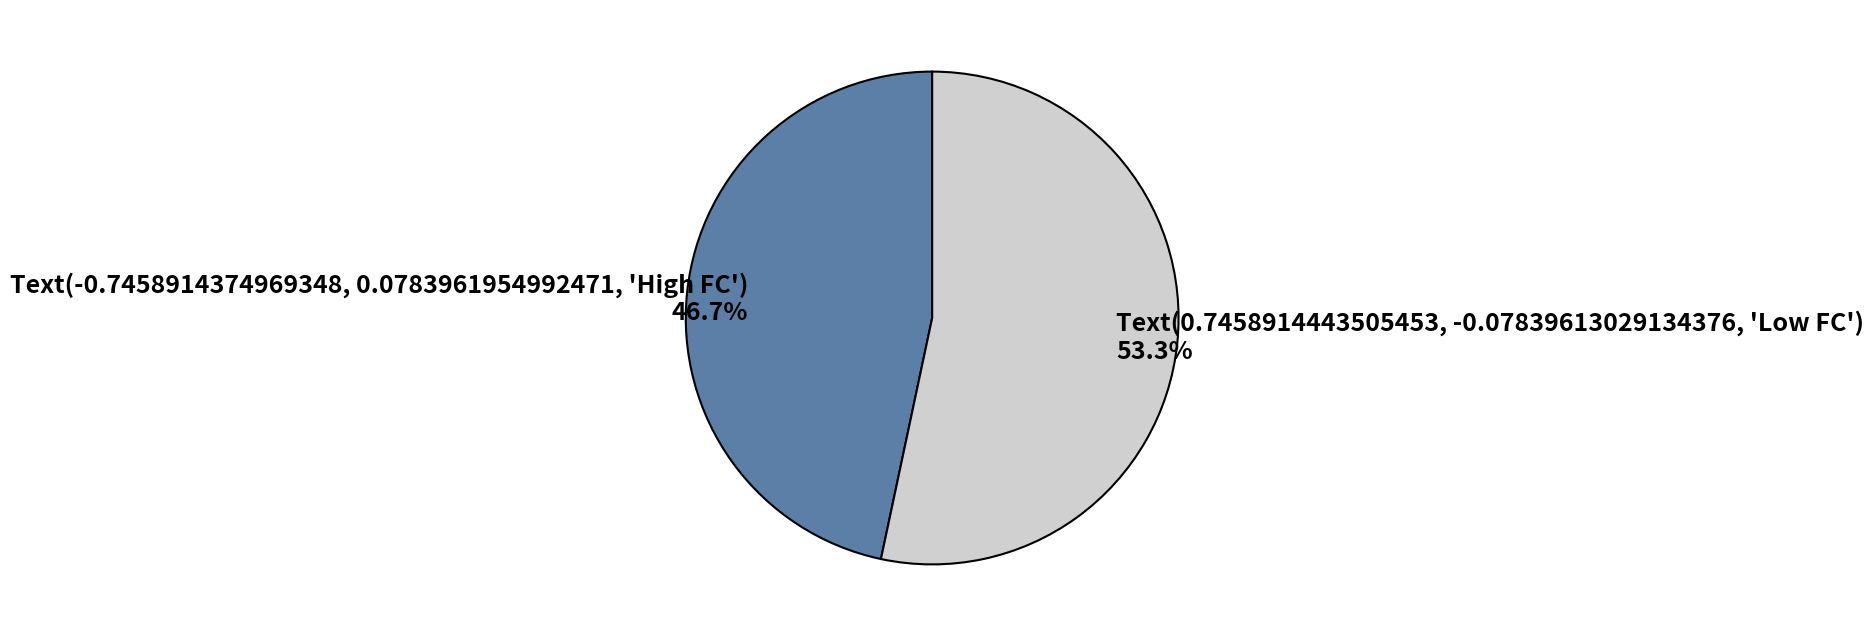

Is there any slice that represents more than half of the pie?

Yes